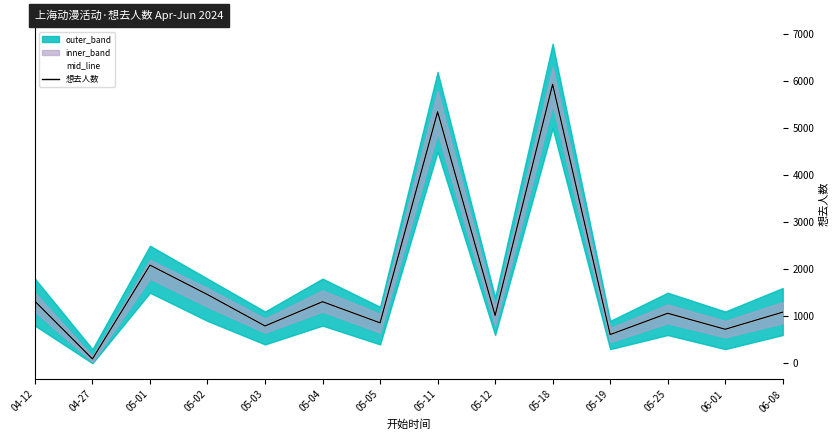

Which series changed the most between 05-03 and 05-18?

mid_line